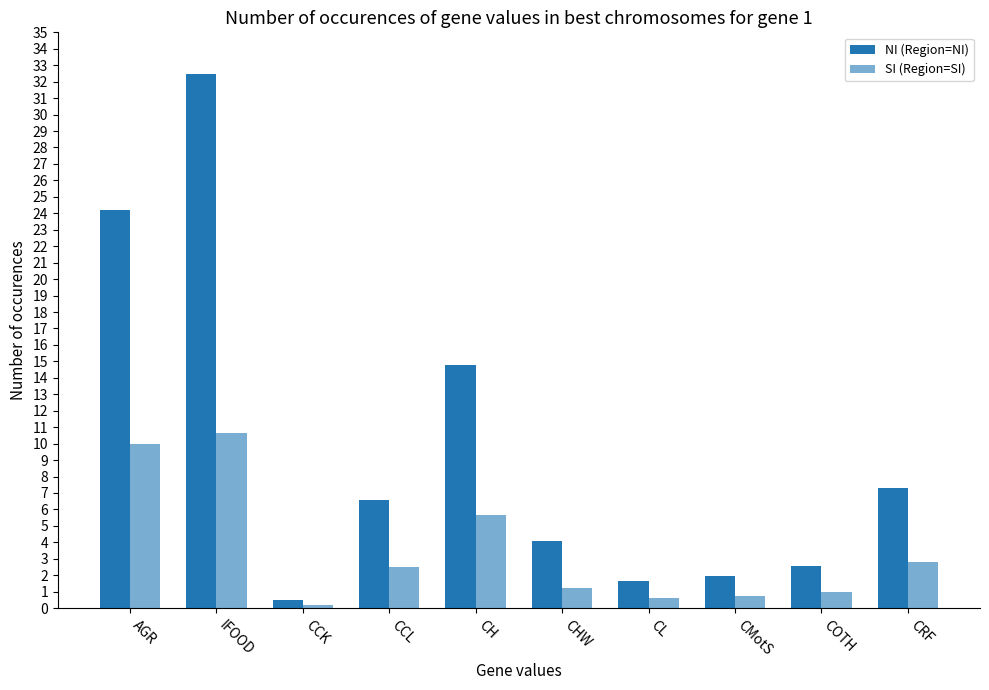

Is it true that SI (Region=SI) equals 1.1 at CCL?

False